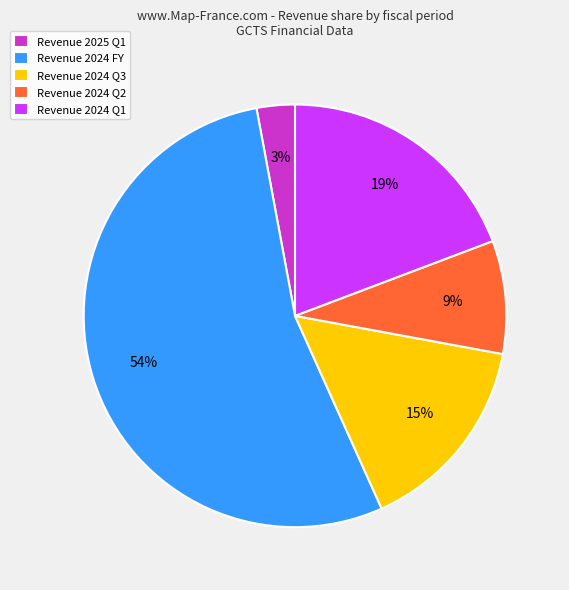

How many segments does this pie chart have?

5